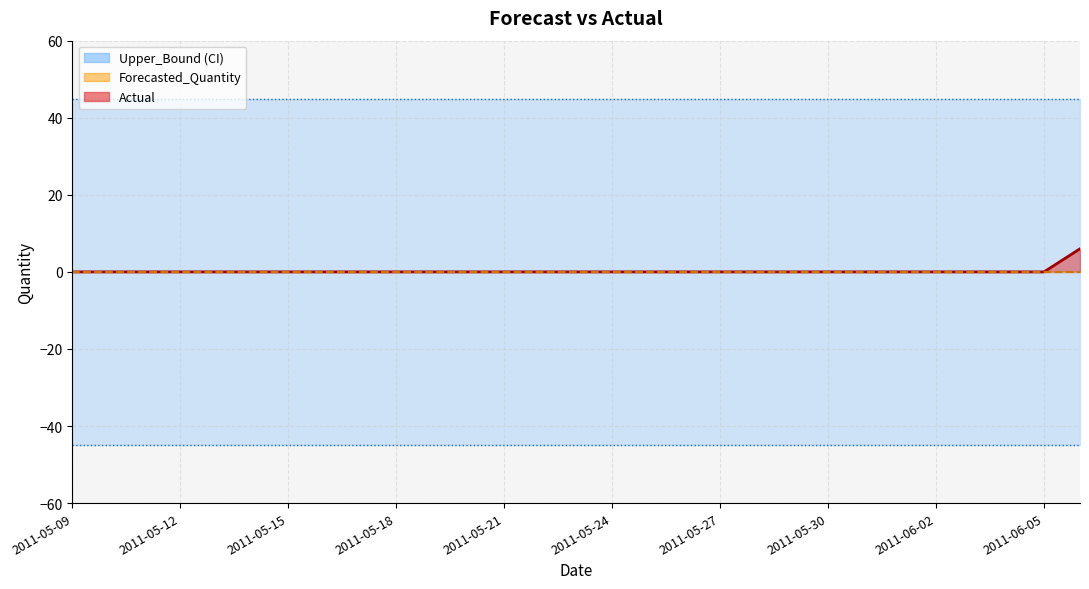

Rank the categories by Forecasted_Quantity value from highest to lowest.

2011-05-09, 2011-05-10, 2011-05-11, 2011-05-12, 2011-05-13, 2011-05-14, 2011-05-15, 2011-05-16, 2011-05-17, 2011-05-18, 2011-05-19, 2011-05-20, 2011-05-21, 2011-05-22, 2011-05-23, 2011-05-24, 2011-05-25, 2011-05-26, 2011-05-27, 2011-05-28, 2011-05-29, 2011-05-30, 2011-05-31, 2011-06-01, 2011-06-02, 2011-06-03, 2011-06-04, 2011-06-05, 2011-06-06